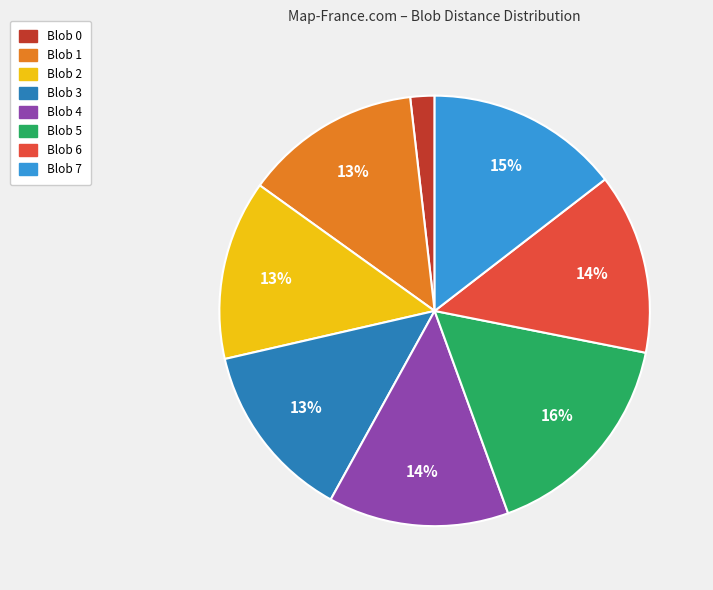

Is the sum of Blob 4 and Blob 5 greater than half?

No